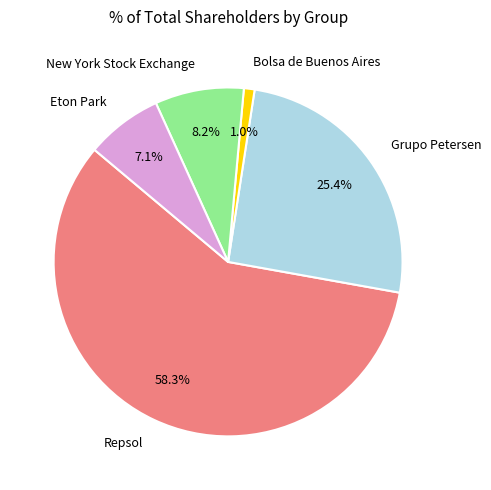

What percentage is the Grupo Petersen slice, to the nearest percent?

25%